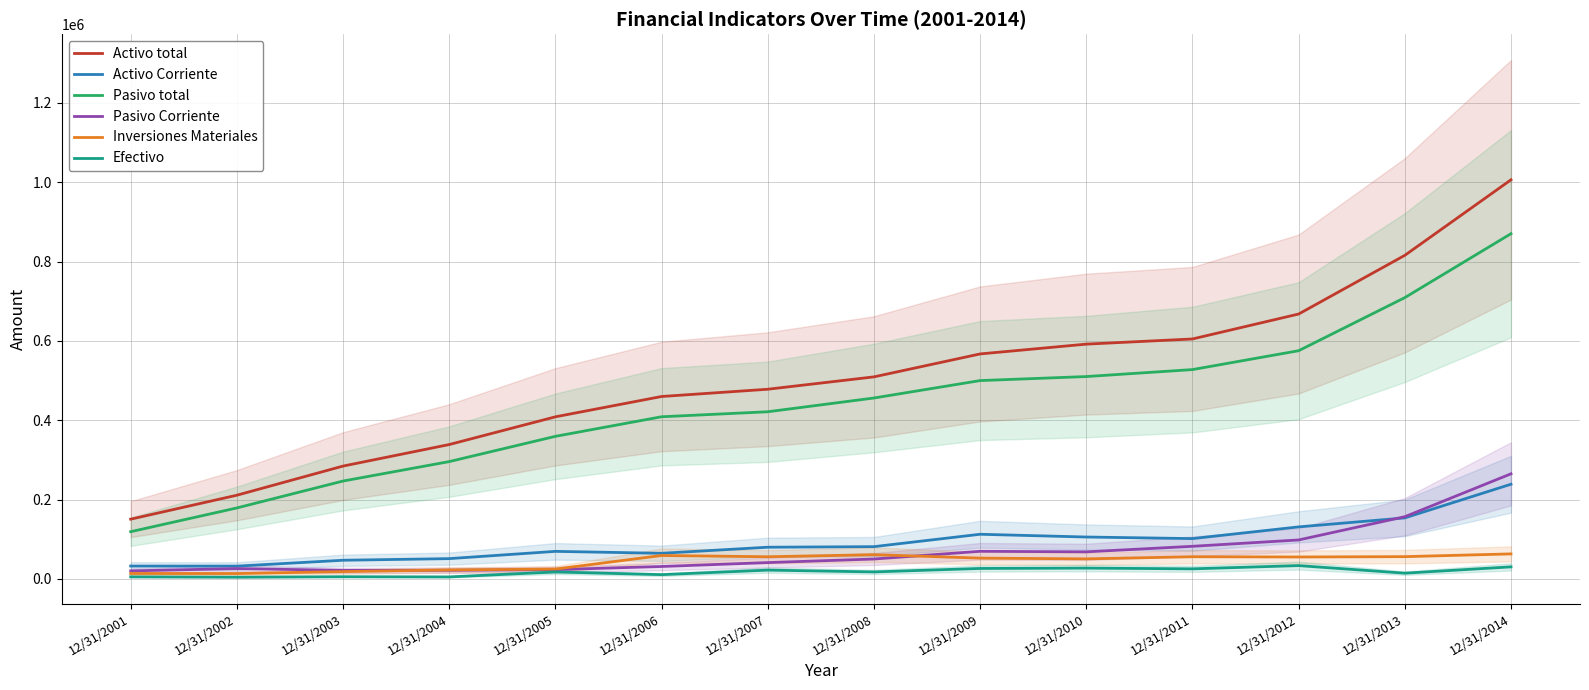

Which series has the largest range (max minus min)?

Activo total